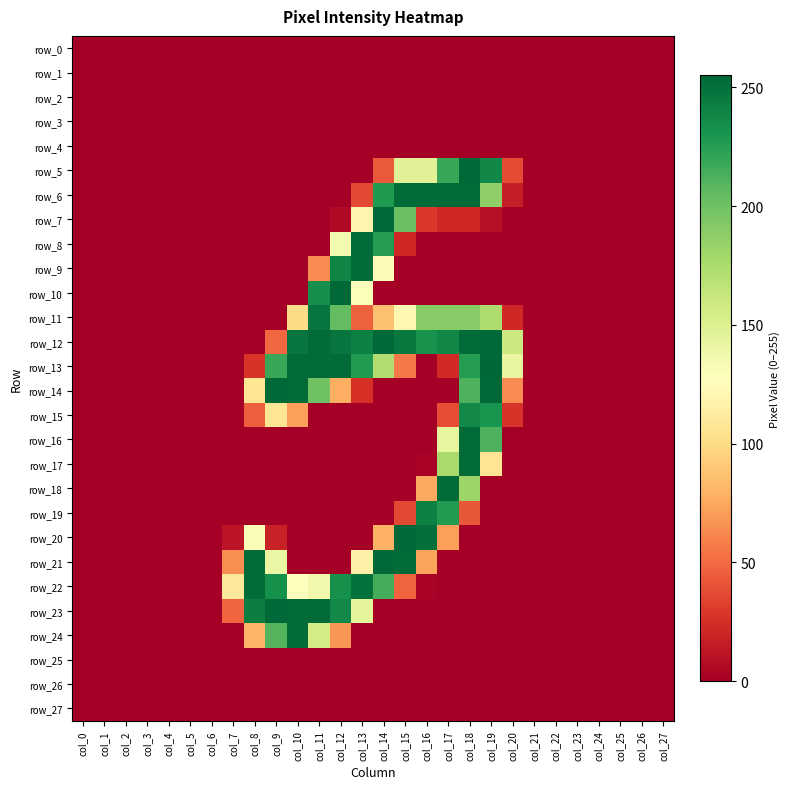

Which category has the lowest value in the row_1 series?

col_0